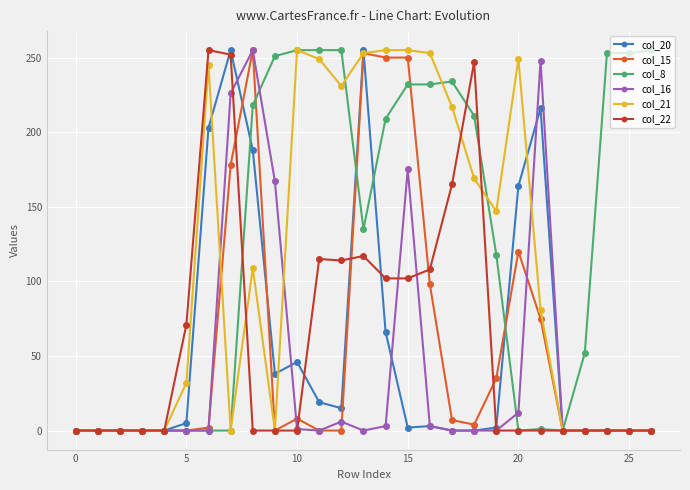

Does the chart display data point markers on the line(s)?

Yes